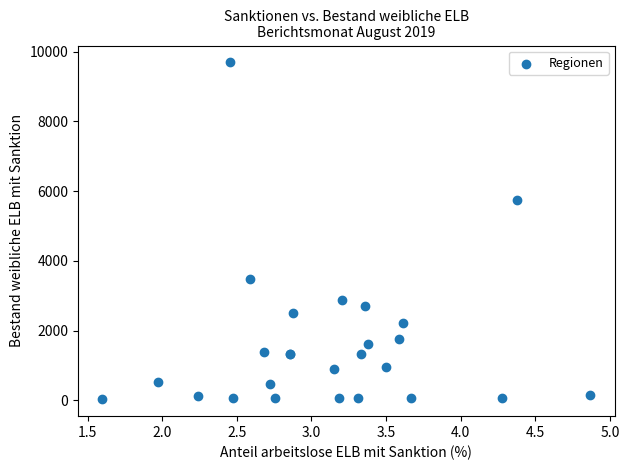

What Y value in the scatter plot is closest to 4862?

5742.0